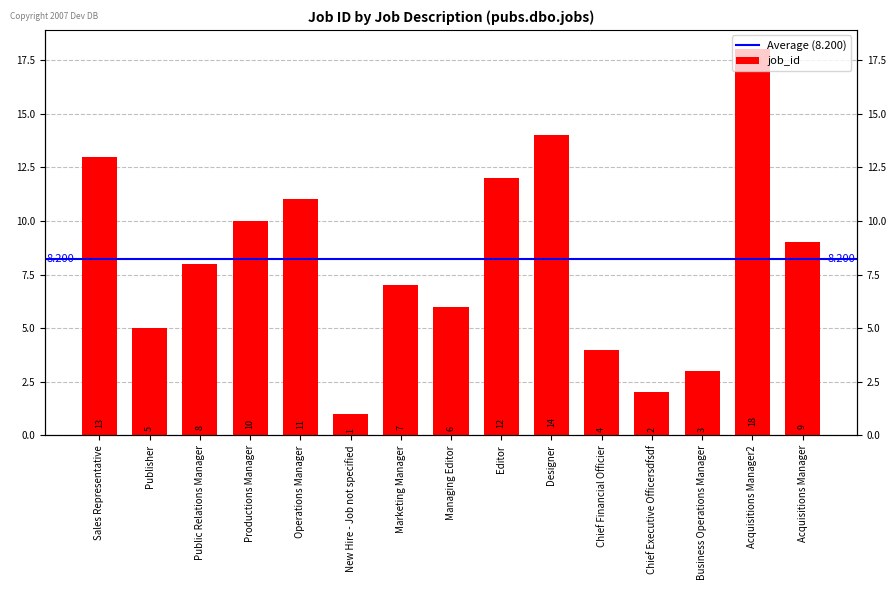

Rank the categories by value from lowest to highest.

New Hire - Job not specified, Chief Executive Officersdfsdf, Business Operations Manager, Chief Financial Officier, Publisher, Managing Editor, Marketing Manager, Public Relations Manager, Acquisitions Manager, Productions Manager, Operations Manager, Editor, Sales Representative, Designer, Acquisitions Manager2